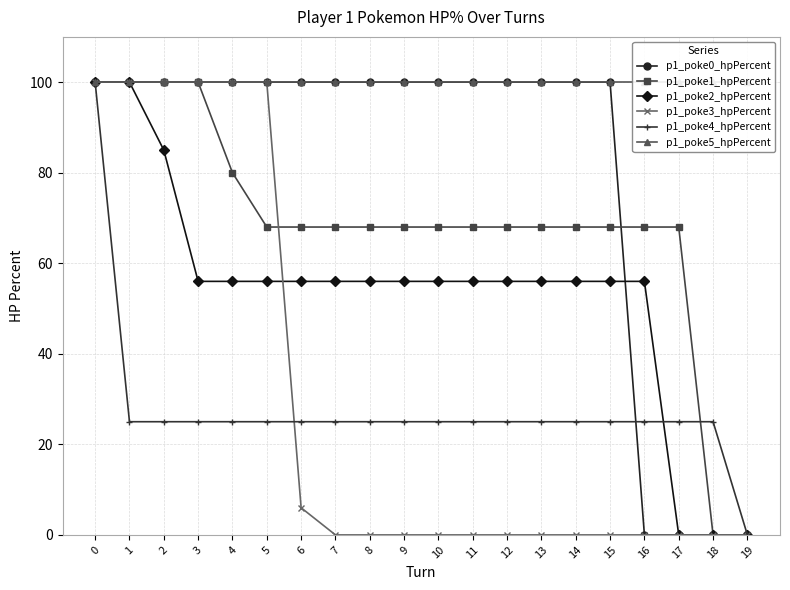

What is the maximum value for p1_poke2_hpPercent?

100